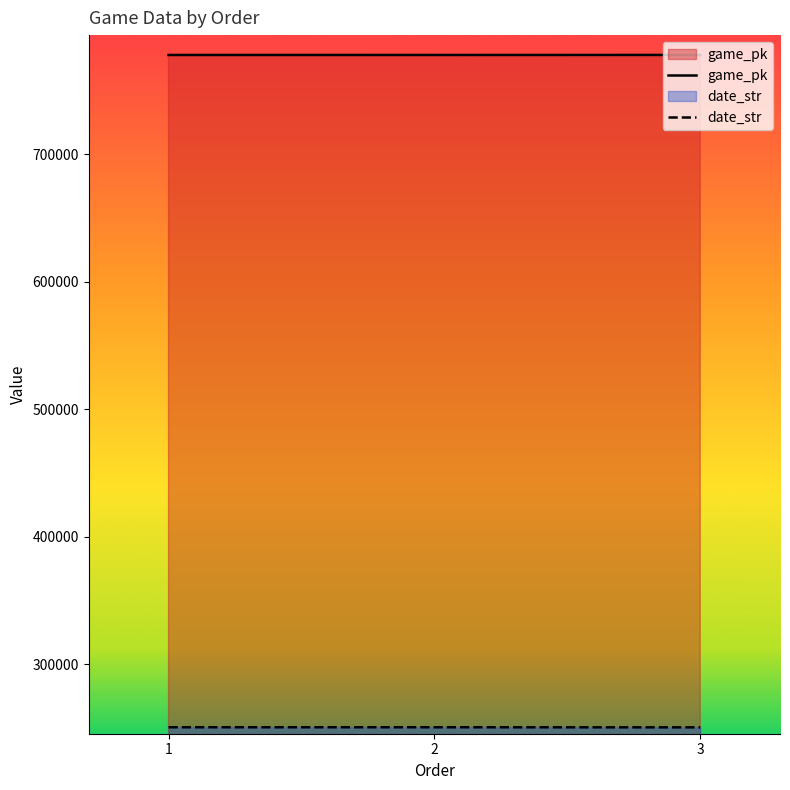

What is the value of the game_pk point at the 3rd from the left?

778111